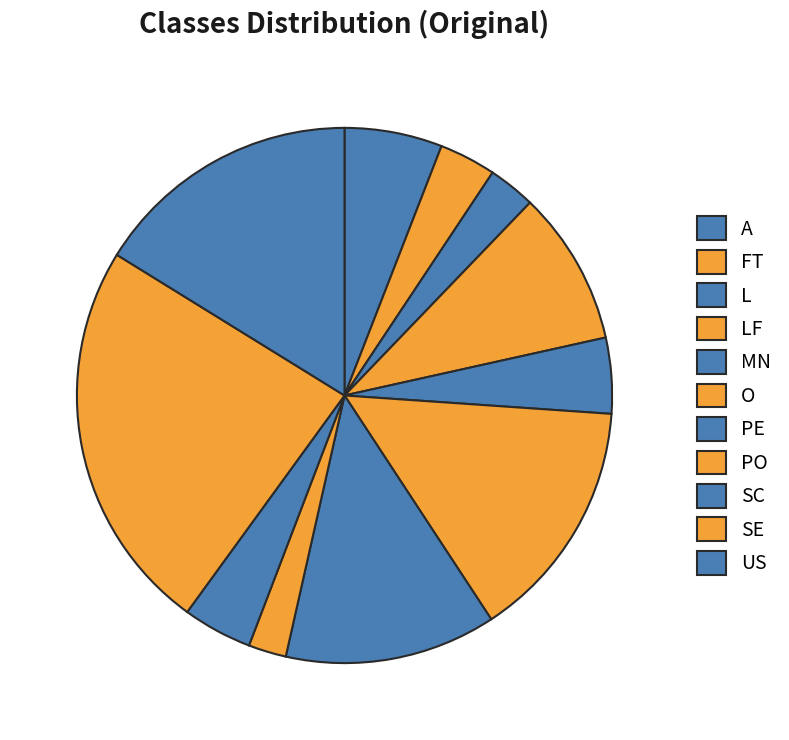

What percentage do SE and PO together represent?

26.1%